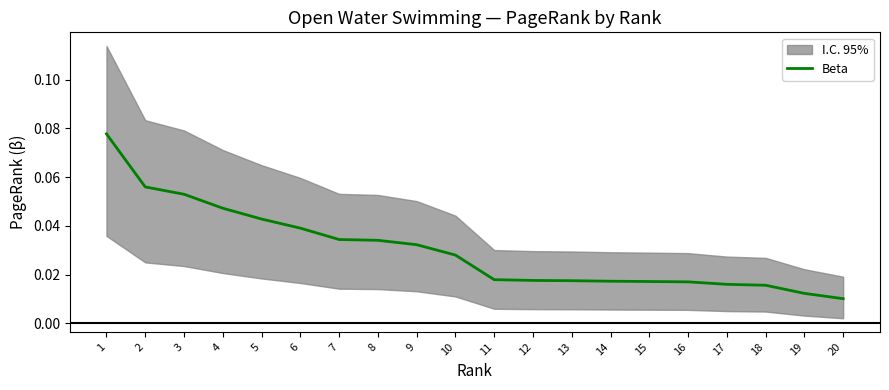

Which category has the highest value across all series?

1